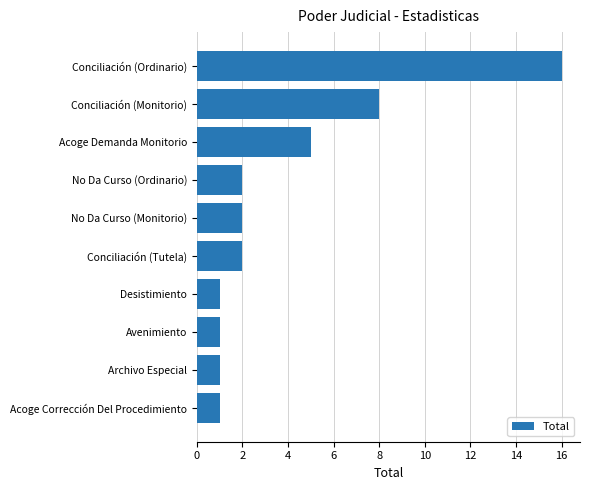

Which label corresponds to the largest value in the chart?

Conciliación (Ordinario)